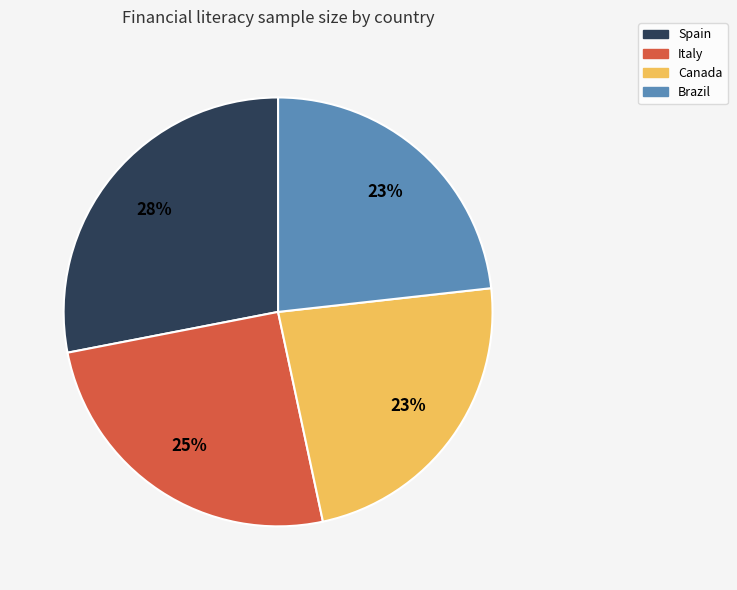

Is the sum of Canada and Spain greater than half?

Yes